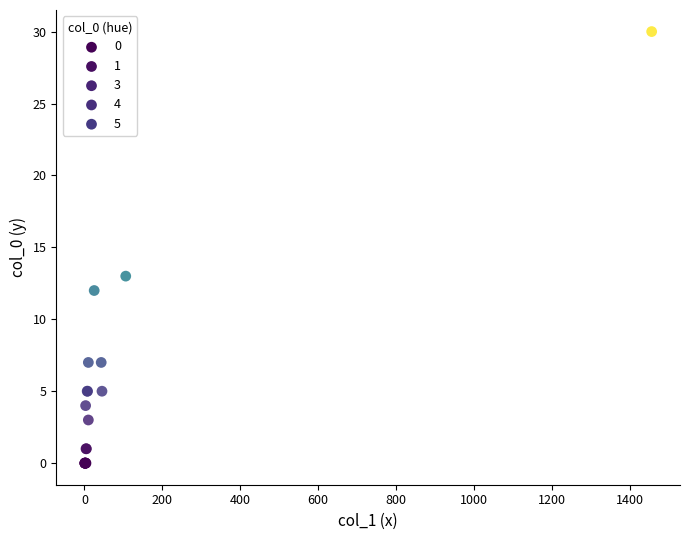

What Y value in the scatter plot is closest to 15?

13